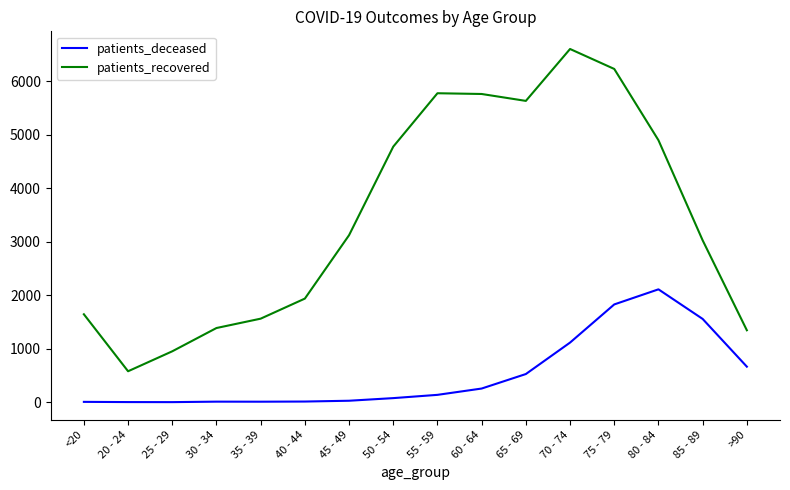

List the series in order of their peak value, highest first.

patients_recovered, patients_deceased